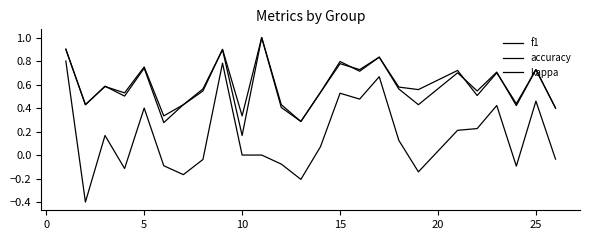

What is the difference between the maximum and minimum values in the f1 series?

0.8